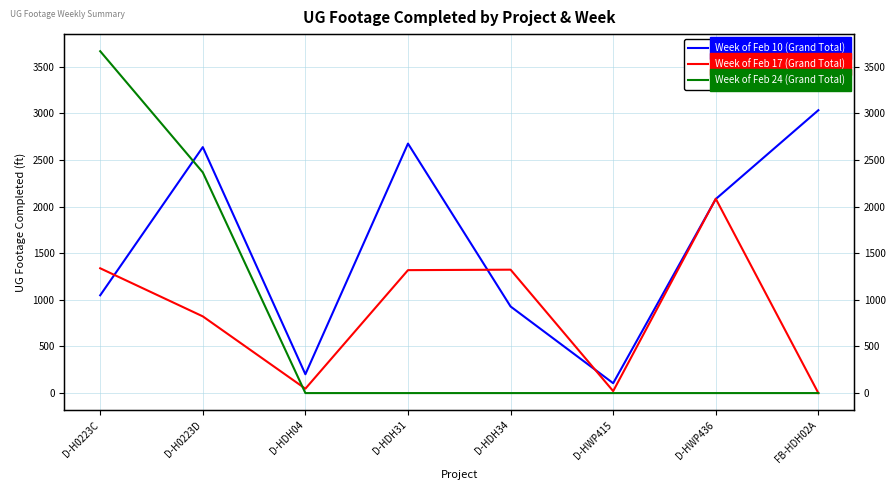

Rank the series at D-HWP415 from lowest to highest value.

Week of Feb 24 (Grand Total), Week of Feb 17 (Grand Total), Week of Feb 10 (Grand Total)